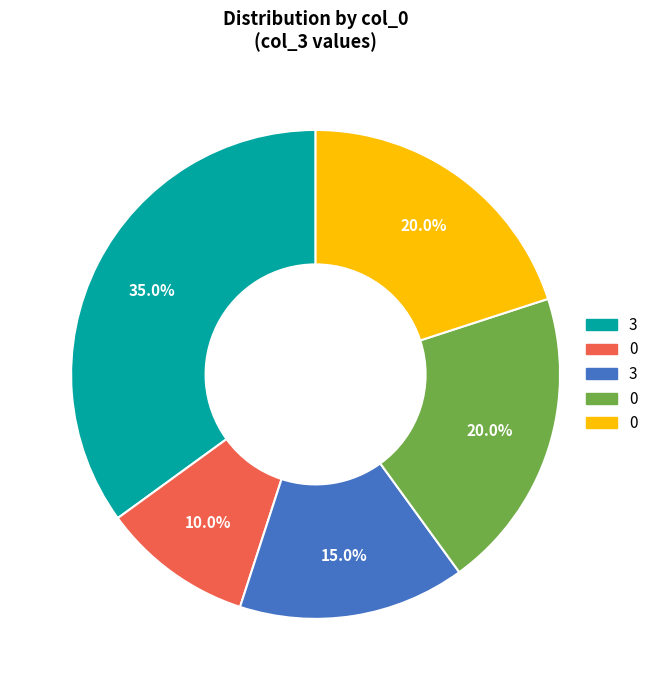

Does any single category account for the majority?

No